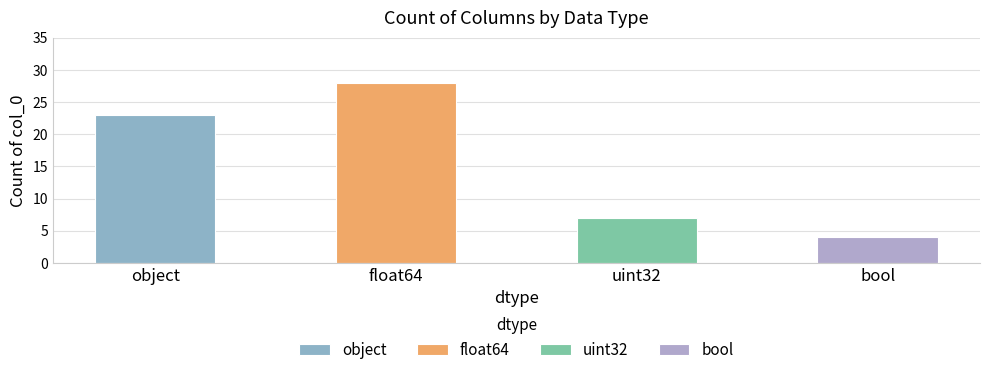

How many categories are shown in the chart?

4